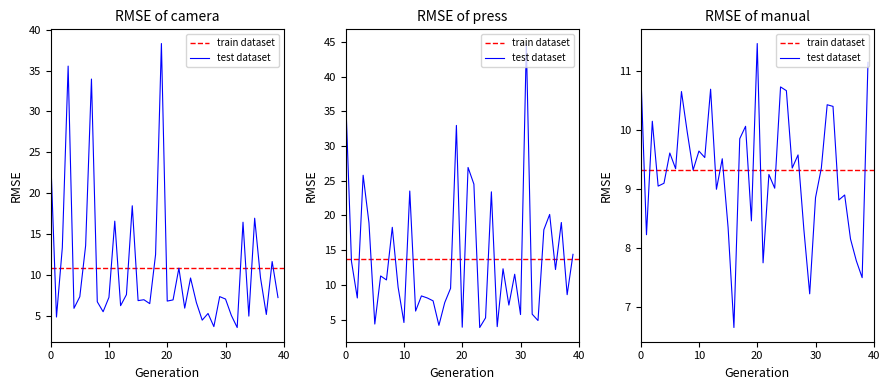

True or false: manual has more than 2 interior local peaks.

True